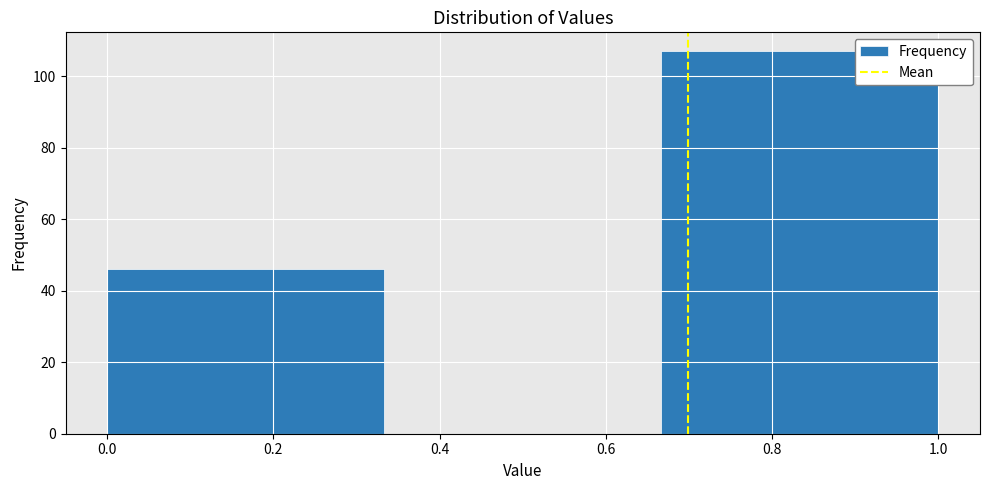

Over which range of the x-axis is the bar tallest?

0.66 to 1.00